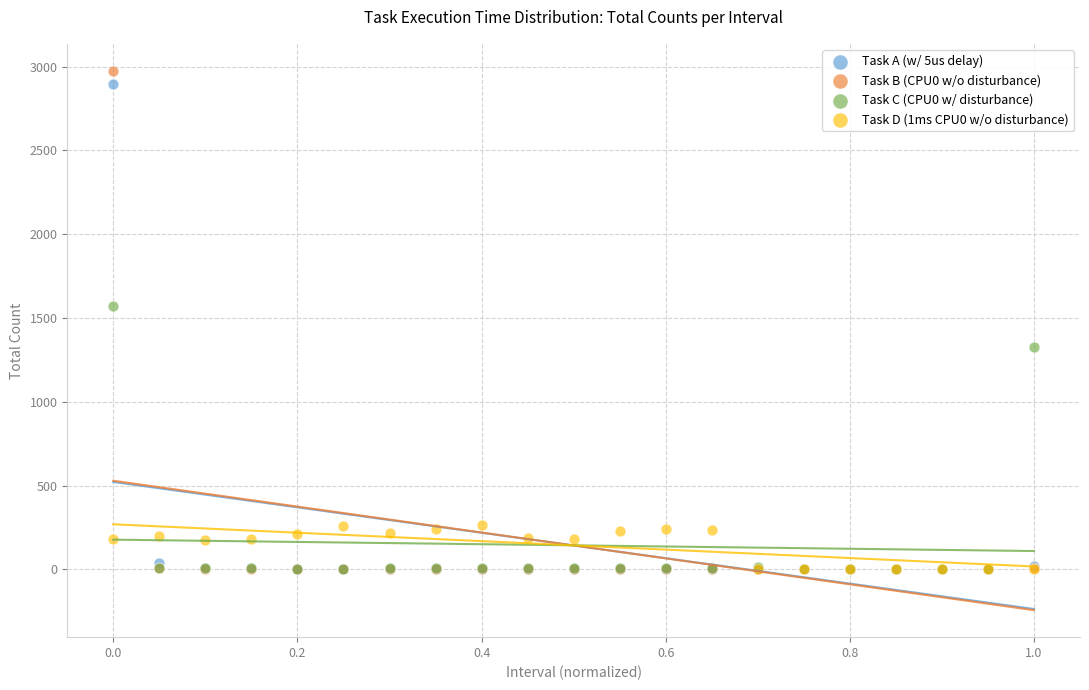

Across all series, what Y value is closest to 1487?

1574